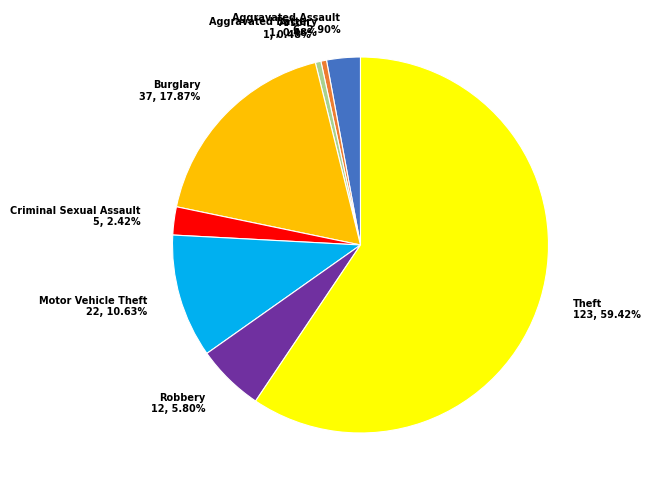

Does any single category account for the majority?

Yes